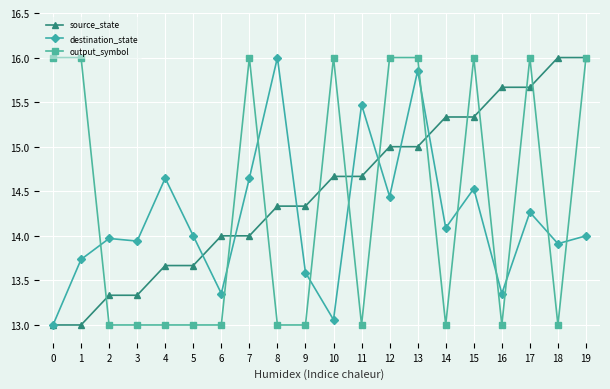

After their last crossing, which series has the higher values: output_symbol or destination_state?

output_symbol